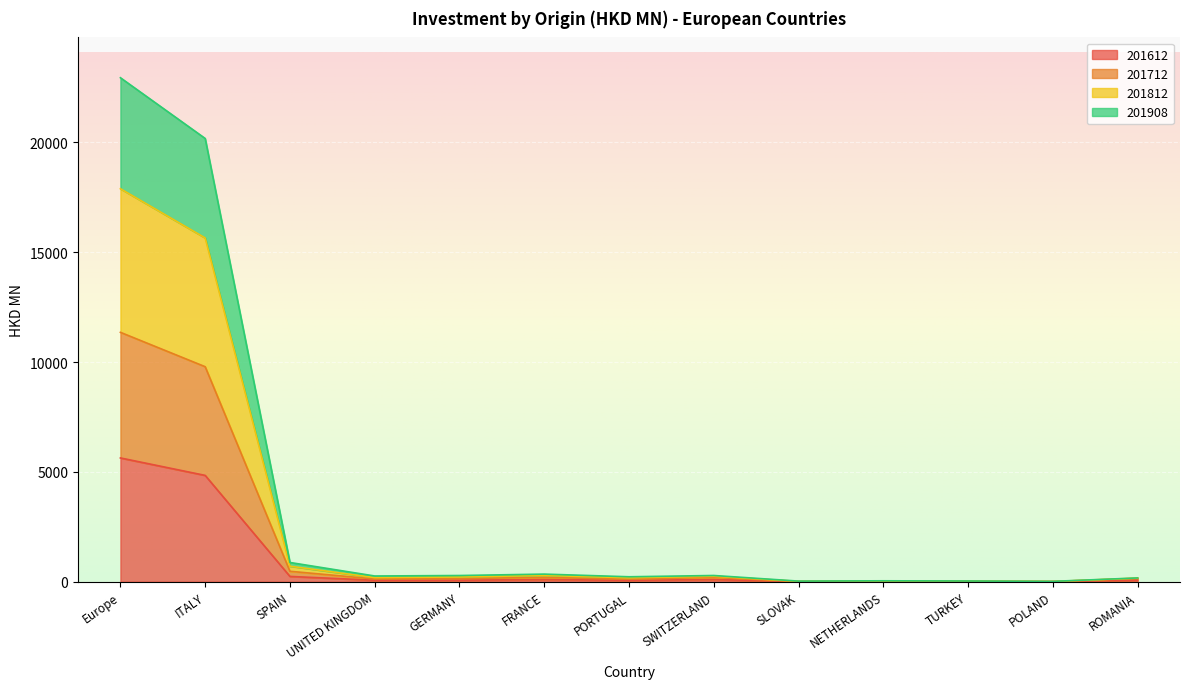

Which series has the widest spread of values?

201812